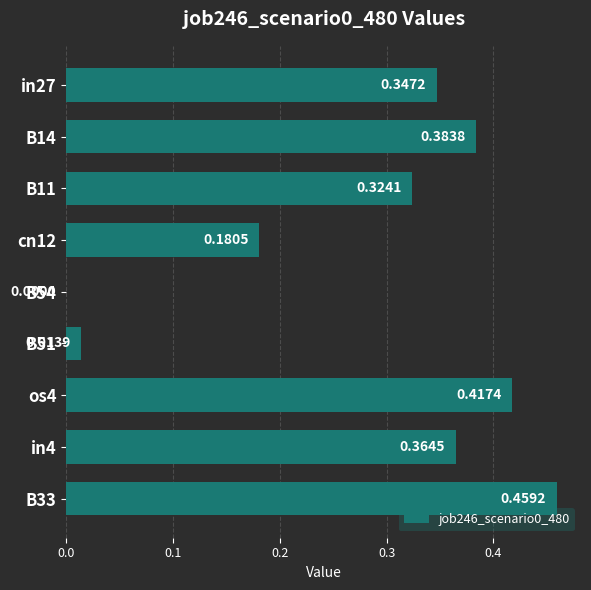

What is the change in value from B54 to in4?

+0.4